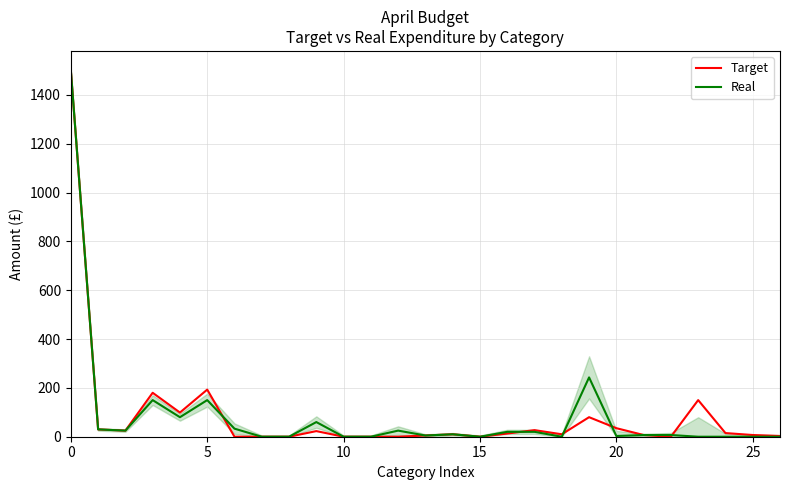

At which label is Target closest to 750?

5